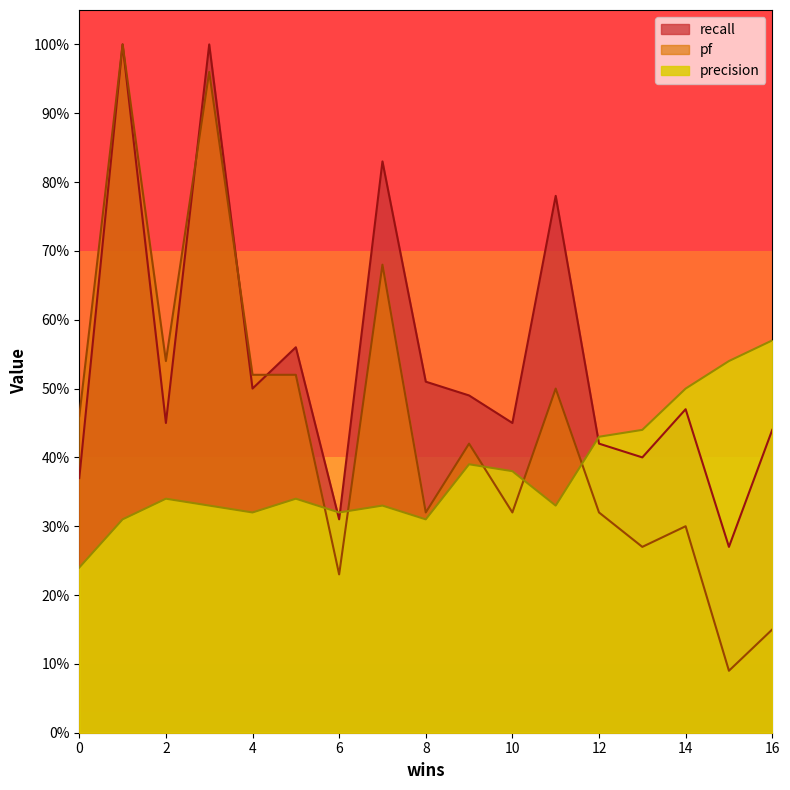

What is the spread (max minus min) of values at 14?

0.2